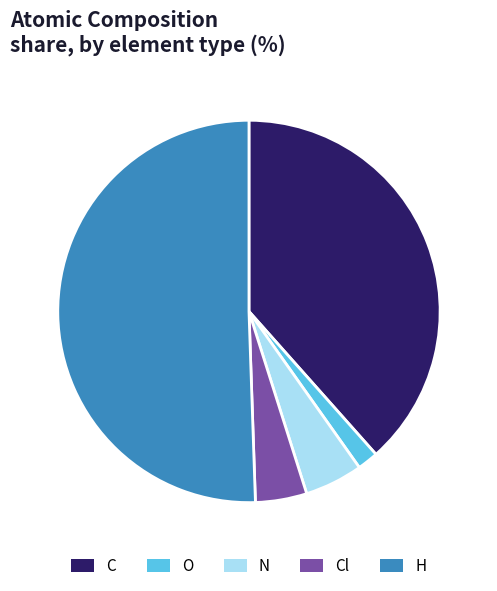

What is the ratio of the value at H to the value at O?

28.6